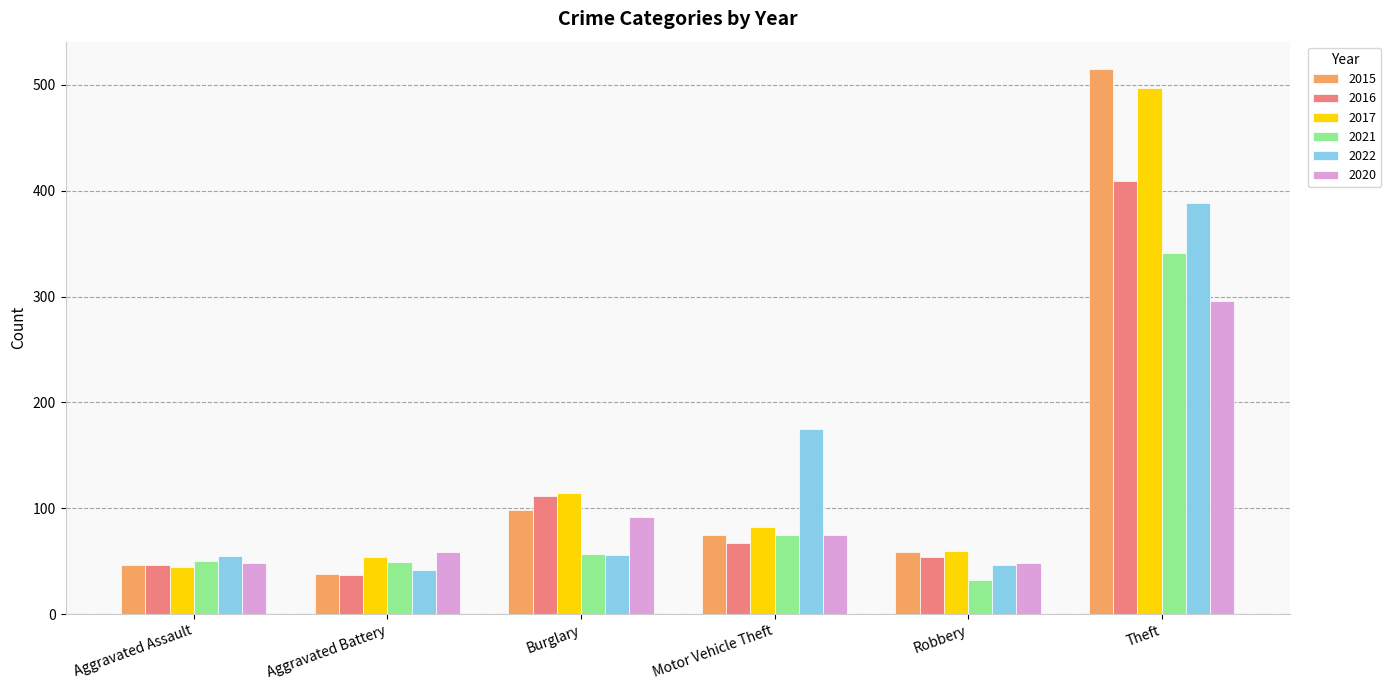

List the series in order of their peak value, highest first.

2015, 2017, 2016, 2022, 2021, 2020